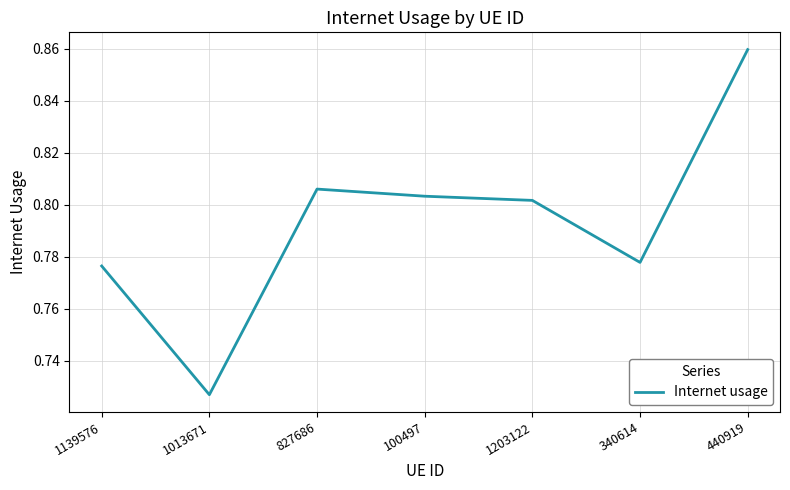

Is it true that the value at 827686 is 0.2?

False